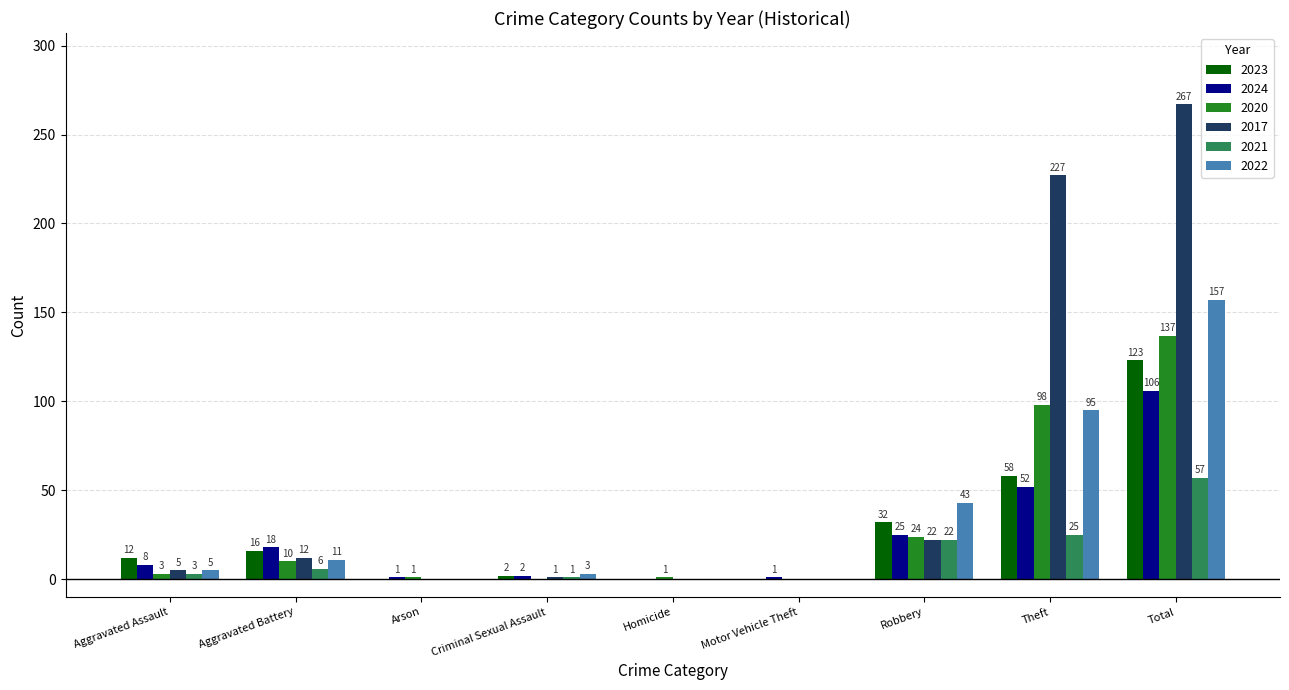

Is the value of 2020 at Criminal Sexual Assault greater than the value of 2017 at Robbery?

No